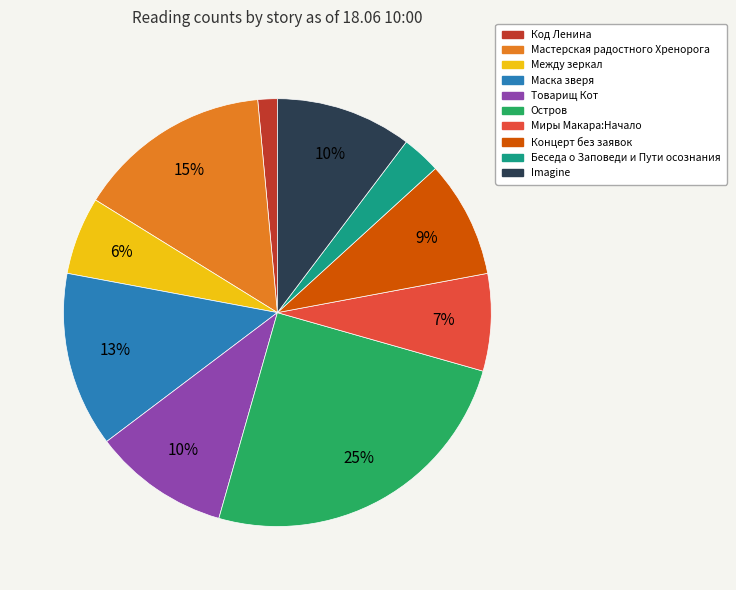

Is the sum of Миры Макара:Начало and Концерт без заявок greater than half?

No